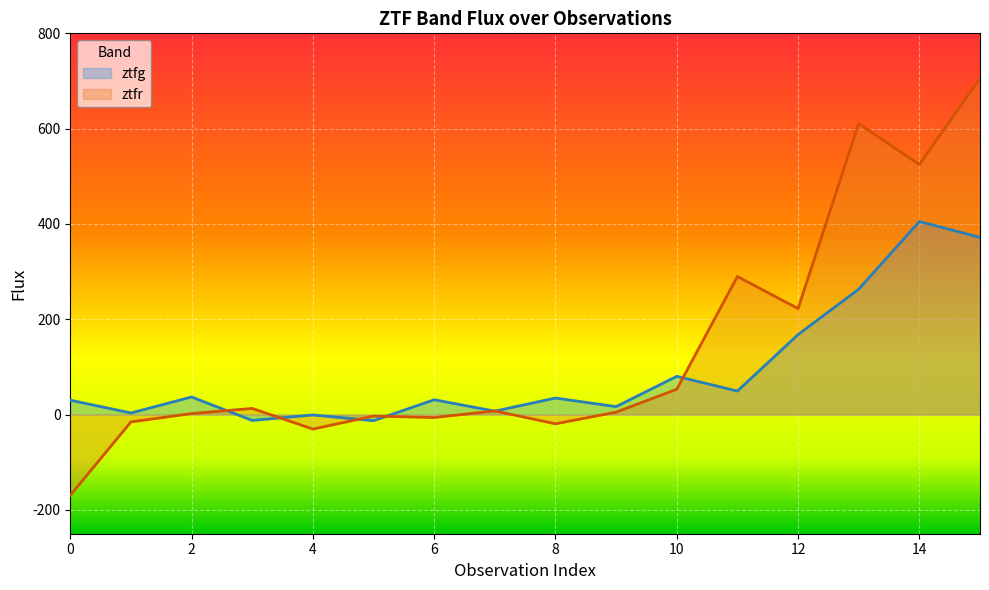

Reading left to right, extract all data points from this chart.

ztfg: 0=30.2	1=3.4	2=36.9	3=-12.3	4=-0.8	5=-12.8	6=31.1	7=7.3	8=34.7	9=16.7	10=80.3	11=49.3	12=167.9	13=263.1	14=405.1	15=371.9
ztfr: 0=-169.4	1=-15.4	2=2.2	3=12.9	4=-30.4	5=-3.1	6=-6.2	7=7.7	8=-19.4	9=5.1	10=53.2	11=289.7	12=222.4	13=610.5	14=524.7	15=706.0